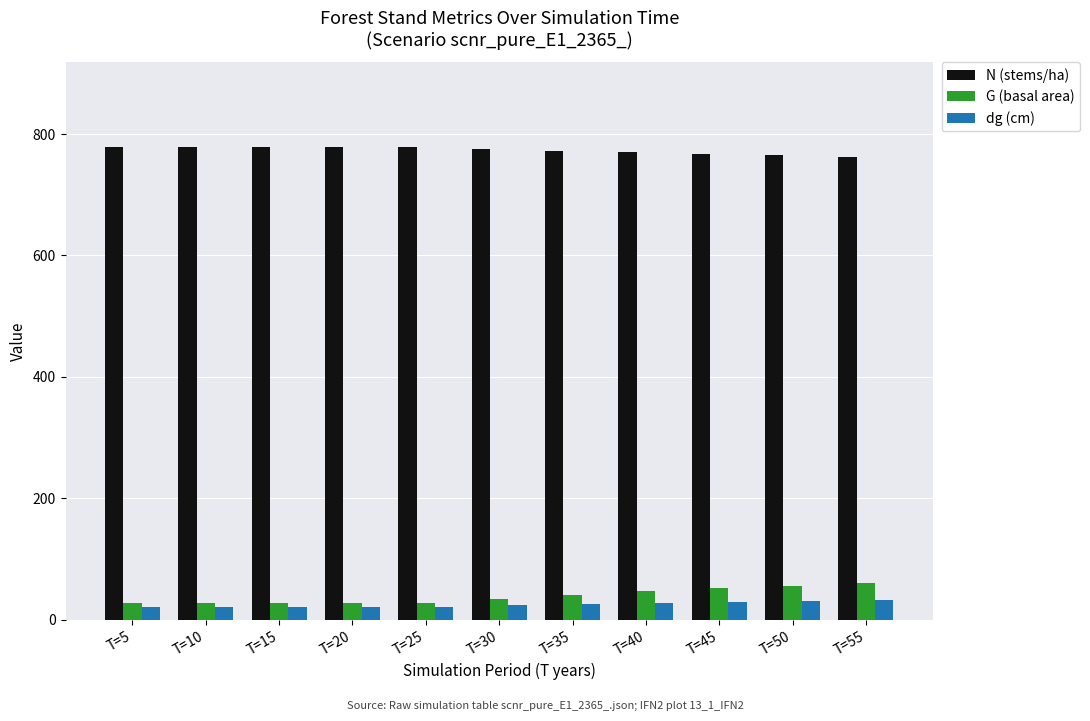

How many distinct data groups are displayed?

3